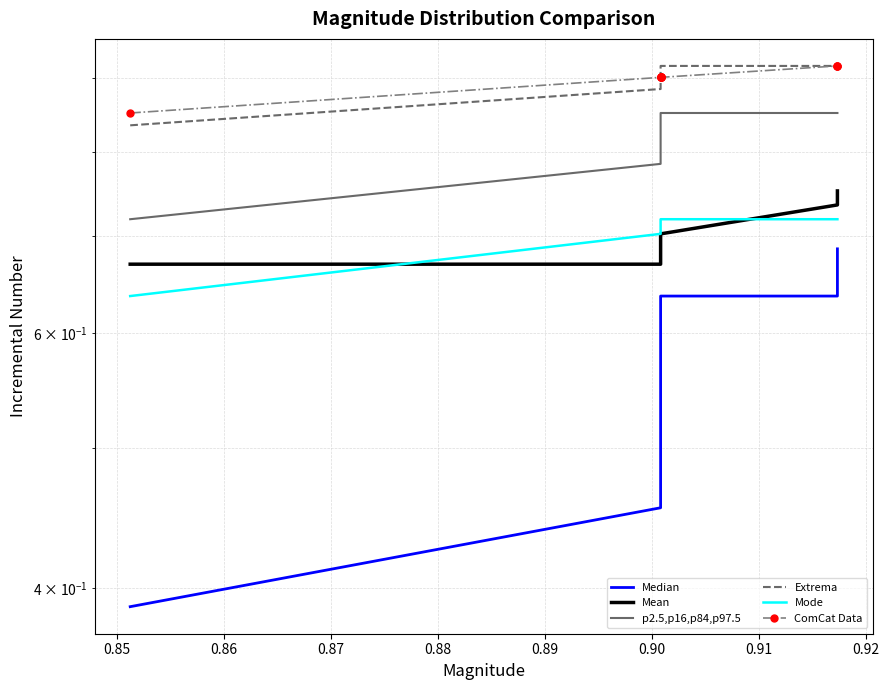

Is it true that Mean equals 0.7 at 0.86?

True